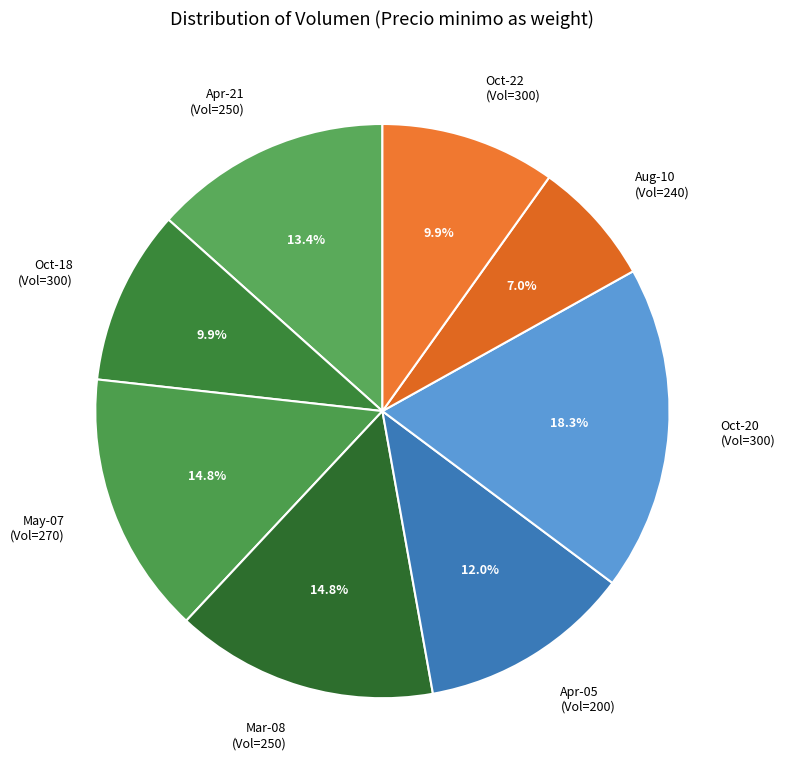

Between Oct-22 (Vol=300) and Aug-10 (Vol=240), which is larger?

Oct-22 (Vol=300)